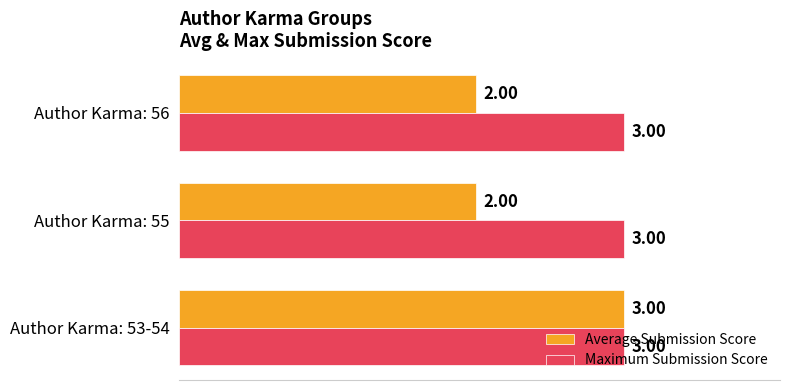

What is the sum of all Average Submission Score values?

7